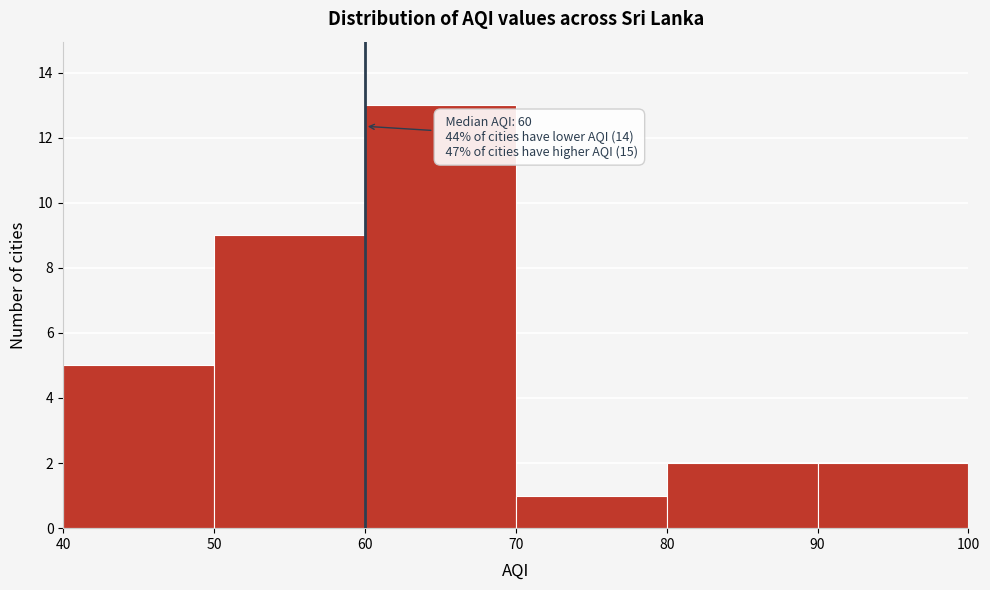

Which range on the x-axis has the tallest bar?

60 to 70